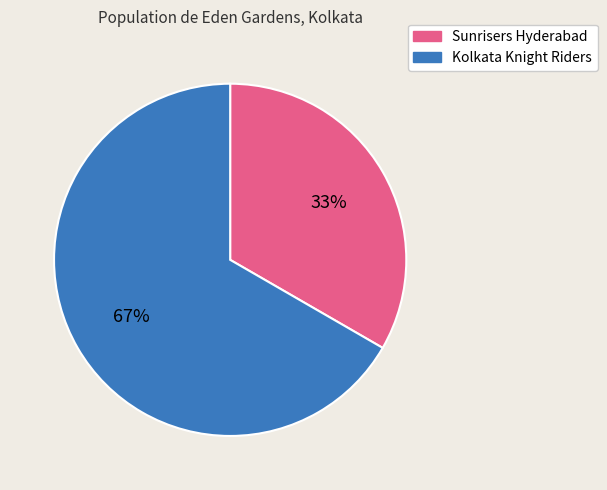

What is the majority slice?

Kolkata Knight Riders